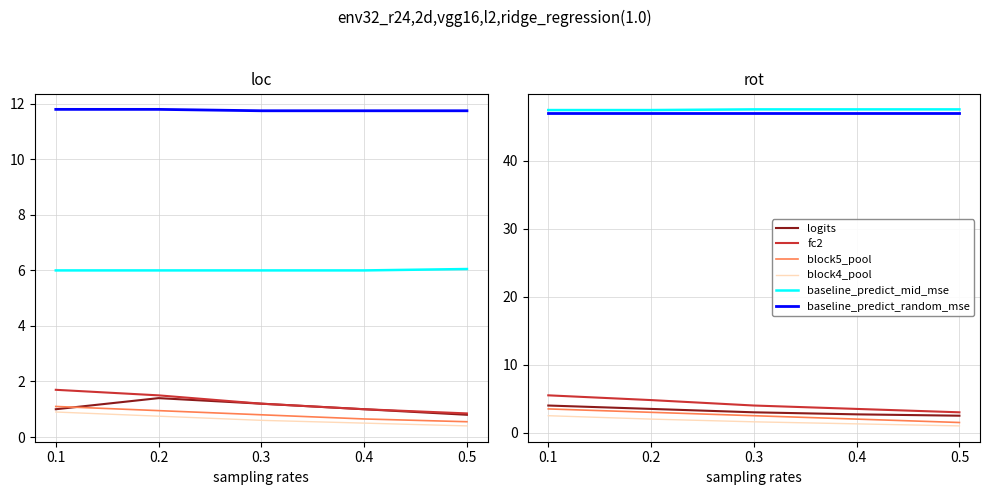

At which category is the sum across all series the highest?

0.1